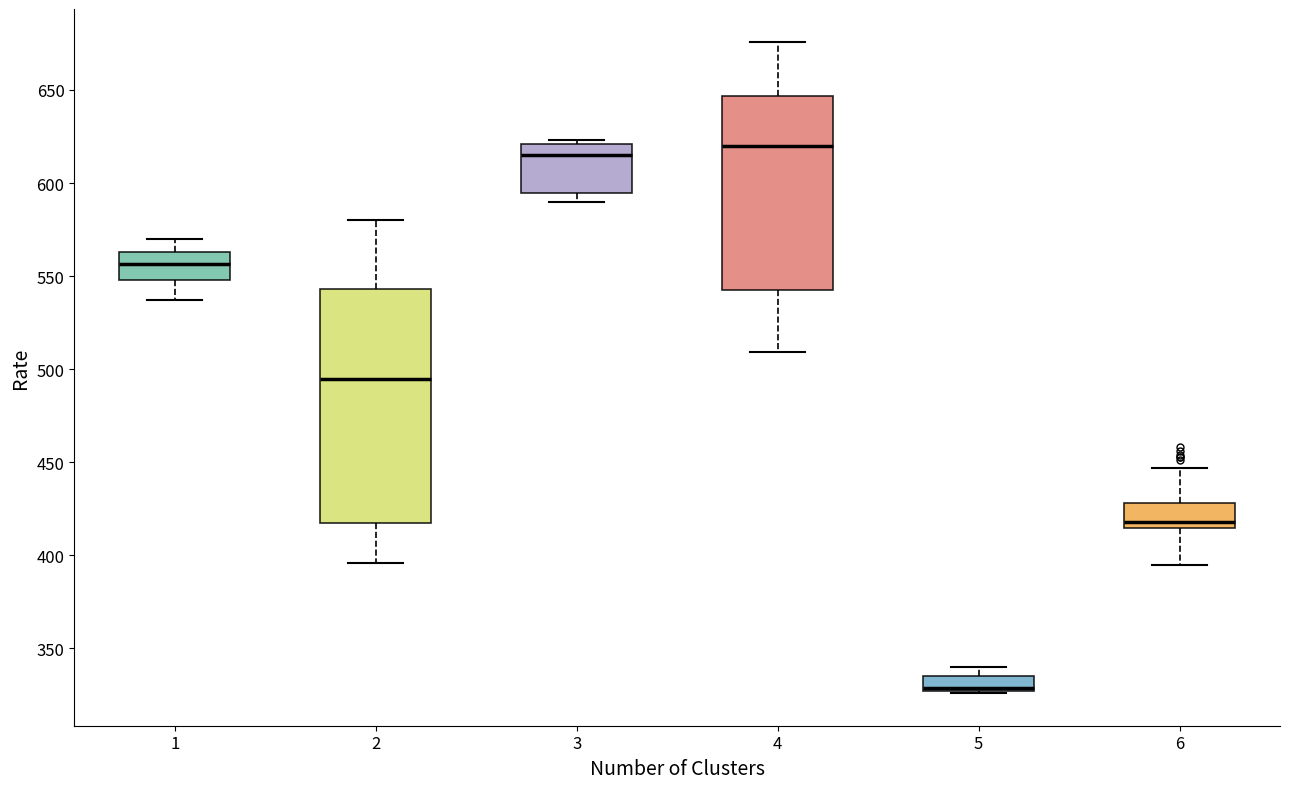

Reading left to right, transcribe this box plot: for each box, give where its median line is, the range the box spans, and where its two whiskers end, as read against the y-axis. The values are not printed on the chart, so give them approximately, as read against the axis.

1: median 555, box 550 to 565, whiskers 535 to 570
2: median 495, box 415 to 545, whiskers 395 to 580
3: median 615, box 595 to 620, whiskers 590 to 625
4: median 620, box 545 to 645, whiskers 510 to 675
5: median 330 (drawn on the box's lower edge), box 325 to 335, whiskers 325 to 340
6: median 420, box 415 to 430, whiskers 395 to 445